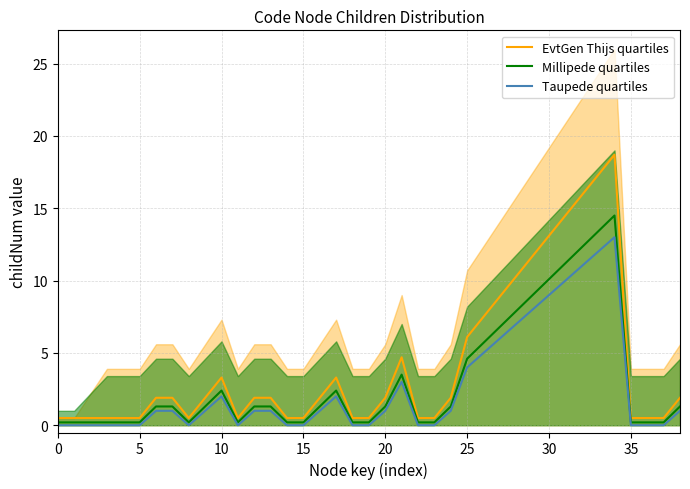

Does the chart have visible grid lines?

Yes